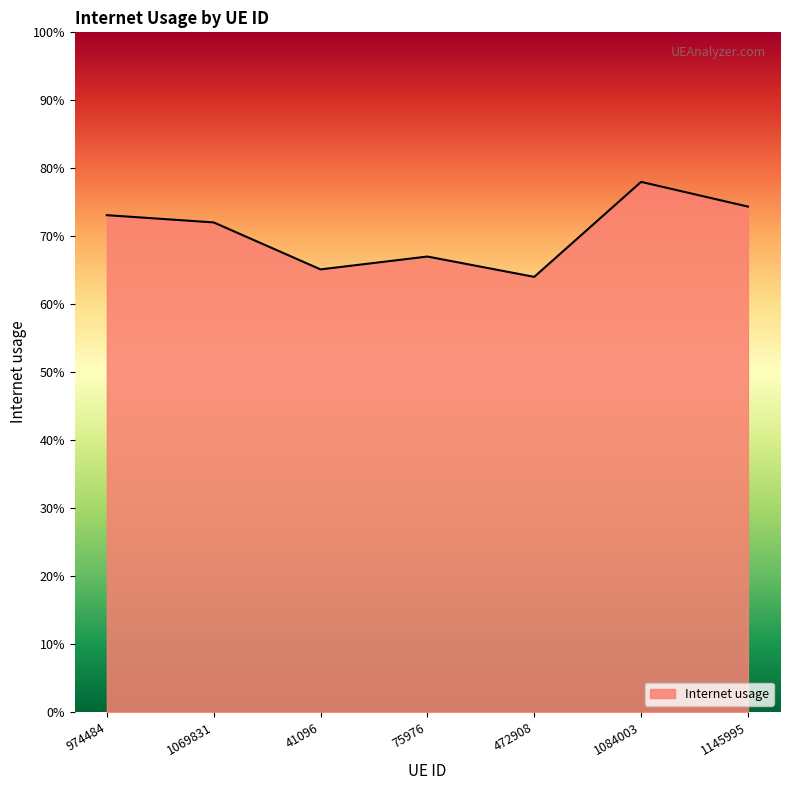

Which has a higher value, 472908 or 1145995?

1145995